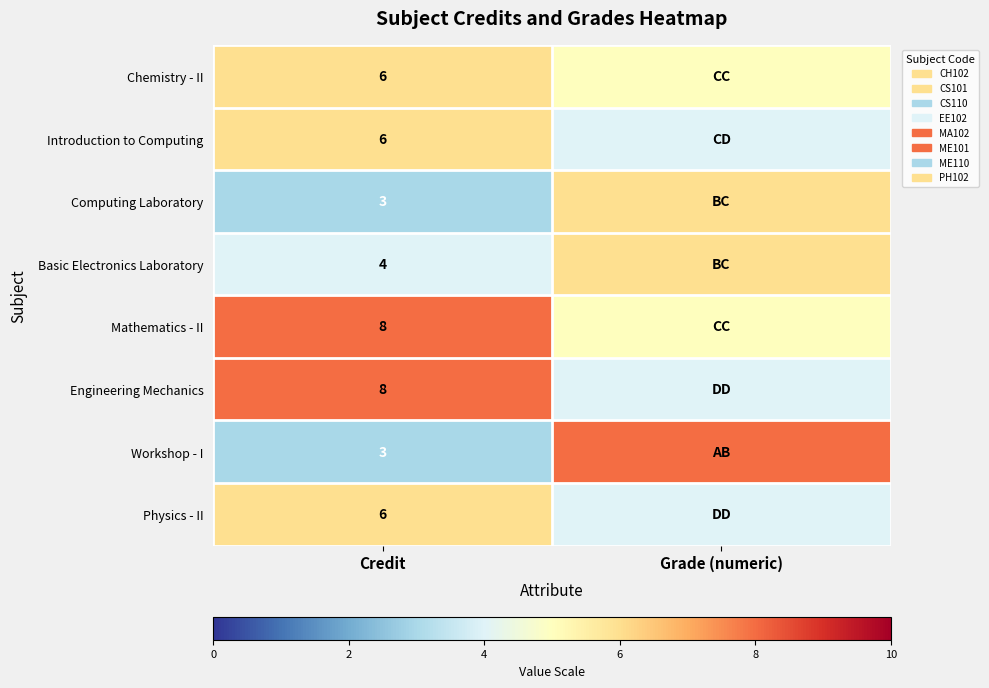

What is the spread (max minus min) of values at Credit?

5